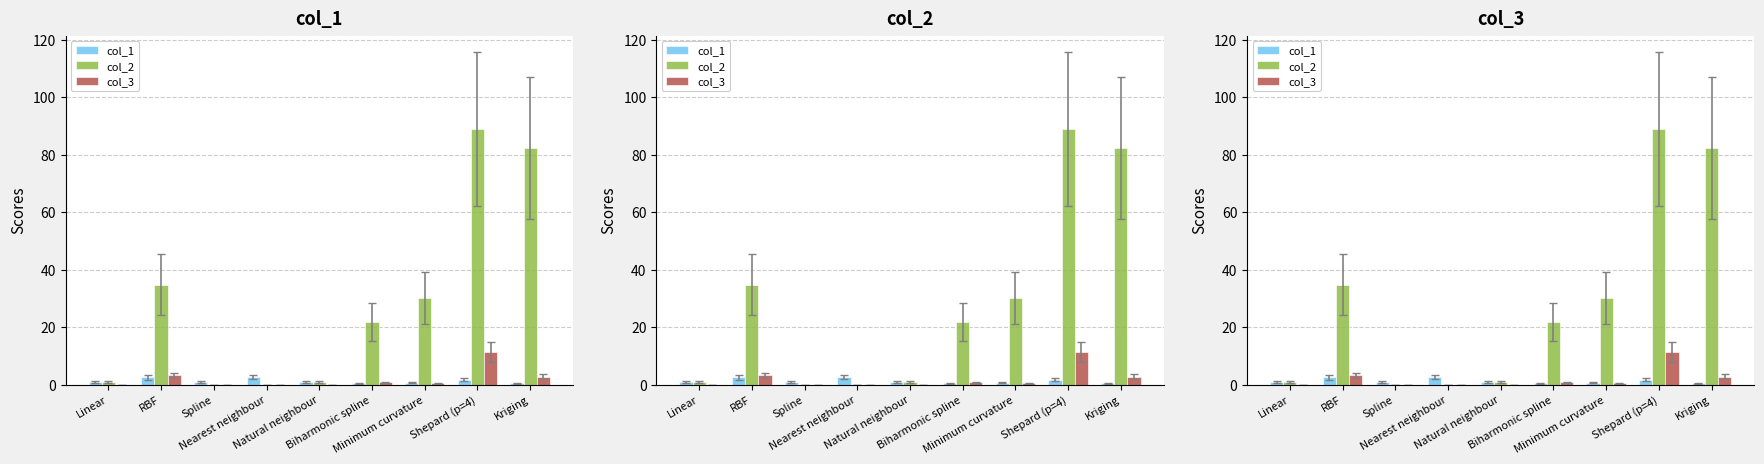

What is the label of the 1st bar from the right?

Kriging